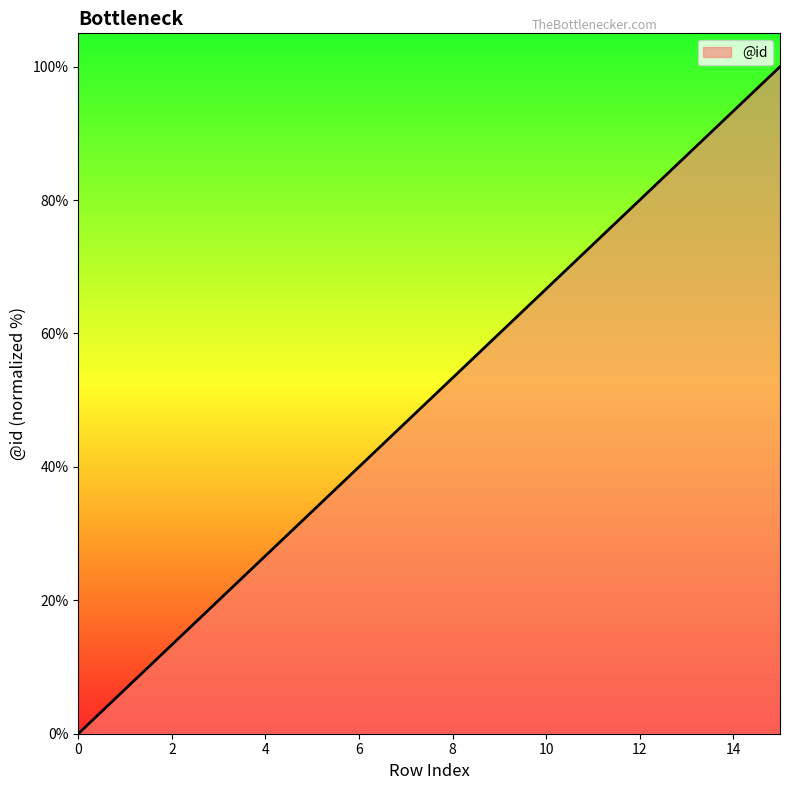

What is the maximum value shown in the chart?

100.0